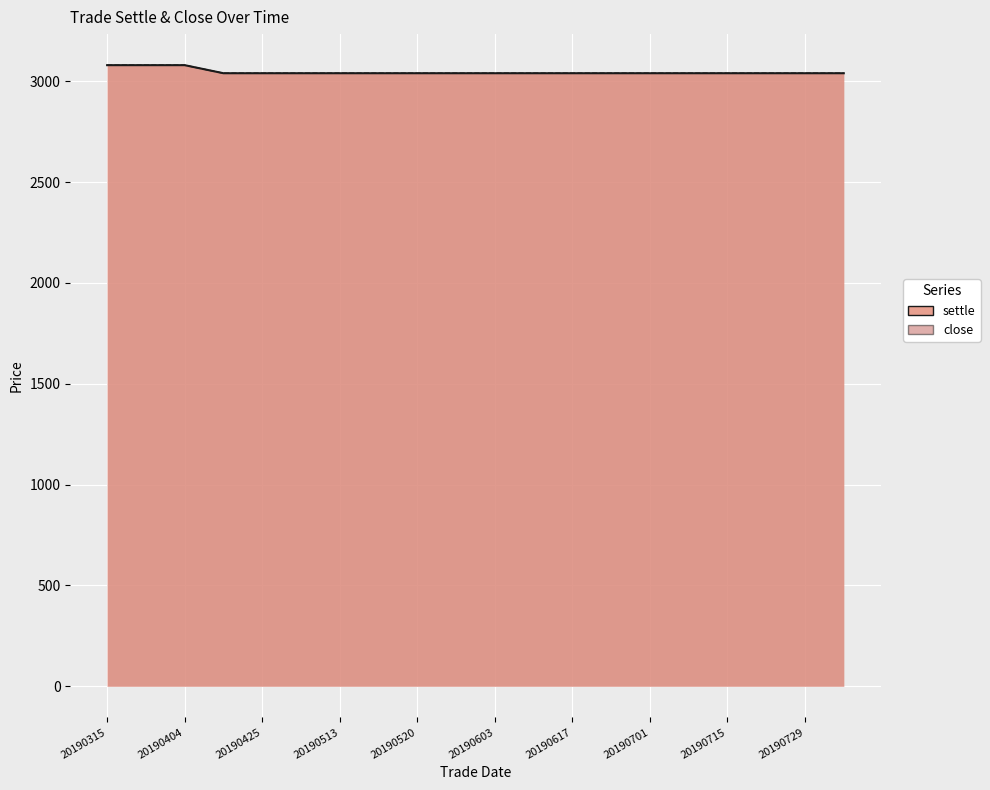

What is the value of the close point at the 11th from the left?

3040